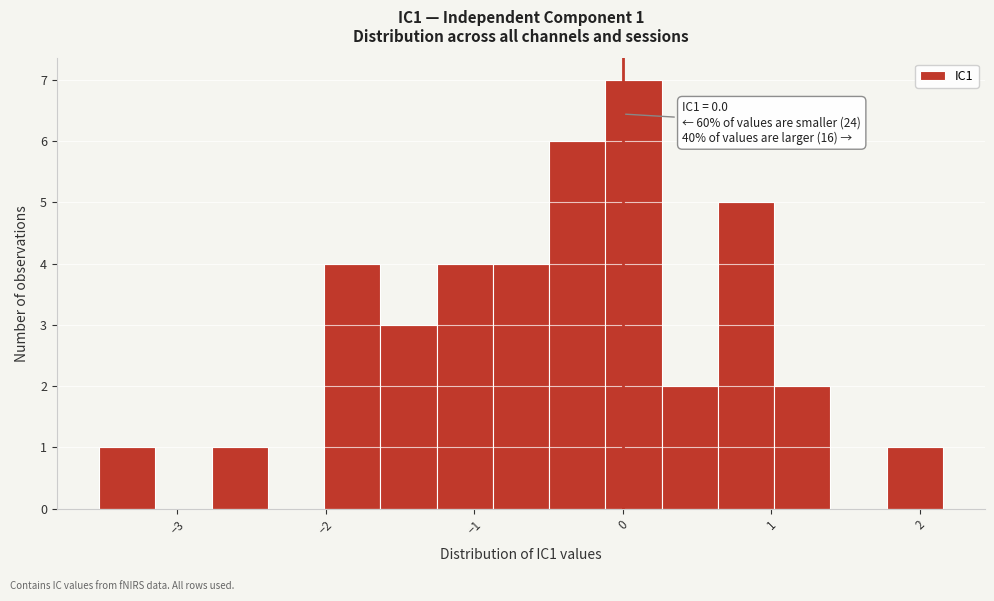

Read against the x-axis, roughly where is the centre of the tallest bar?

0.1